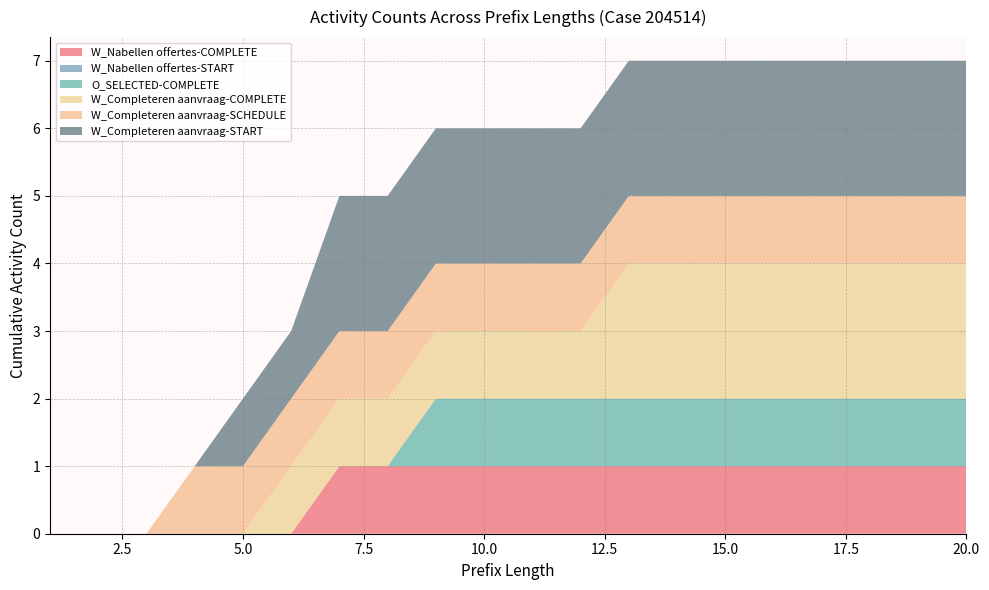

Reading left to right, what are all the values shown in this chart?

W_Nabellen offertes-COMPLETE: 1=0	2=0	3=0	4=0	5=0	6=0	7=1	8=1	9=1	10=1	11=1	12=1	13=1	14=1	15=1	16=1	17=1	18=1	19=1	20=1
W_Nabellen offertes-START: 1=0	2=0	3=0	4=0	5=0	6=0	7=0	8=0	9=0	10=0	11=0	12=0	13=0	14=0	15=0	16=0	17=0	18=0	19=0	20=0
O_SELECTED-COMPLETE: 1=0	2=0	3=0	4=0	5=0	6=0	7=0	8=0	9=1	10=1	11=1	12=1	13=1	14=1	15=1	16=1	17=1	18=1	19=1	20=1
W_Completeren aanvraag-COMPLETE: 1=0	2=0	3=0	4=0	5=0	6=1	7=1	8=1	9=1	10=1	11=1	12=1	13=2	14=2	15=2	16=2	17=2	18=2	19=2	20=2
W_Completeren aanvraag-SCHEDULE: 1=0	2=0	3=0	4=1	5=1	6=1	7=1	8=1	9=1	10=1	11=1	12=1	13=1	14=1	15=1	16=1	17=1	18=1	19=1	20=1
W_Completeren aanvraag-START: 1=0	2=0	3=0	4=0	5=1	6=1	7=2	8=2	9=2	10=2	11=2	12=2	13=2	14=2	15=2	16=2	17=2	18=2	19=2	20=2